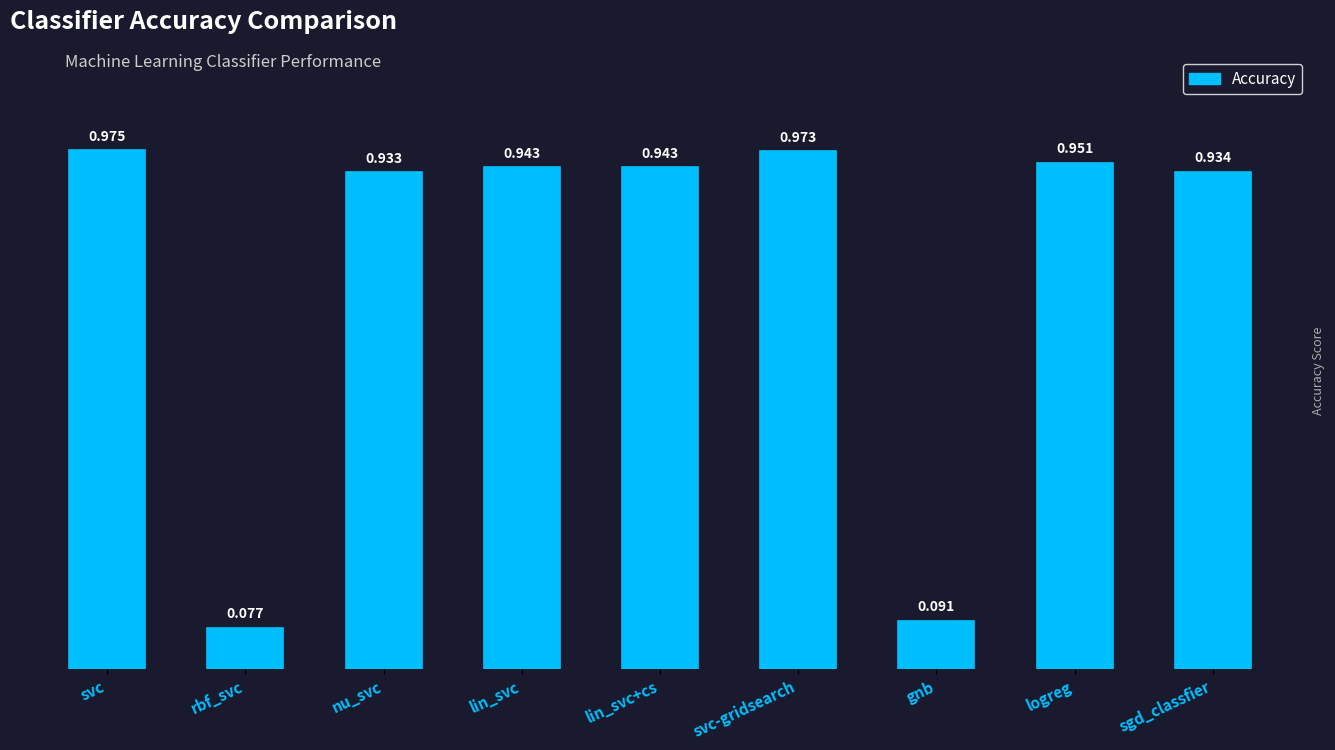

What is the label of the 3rd bar from the right?

gnb